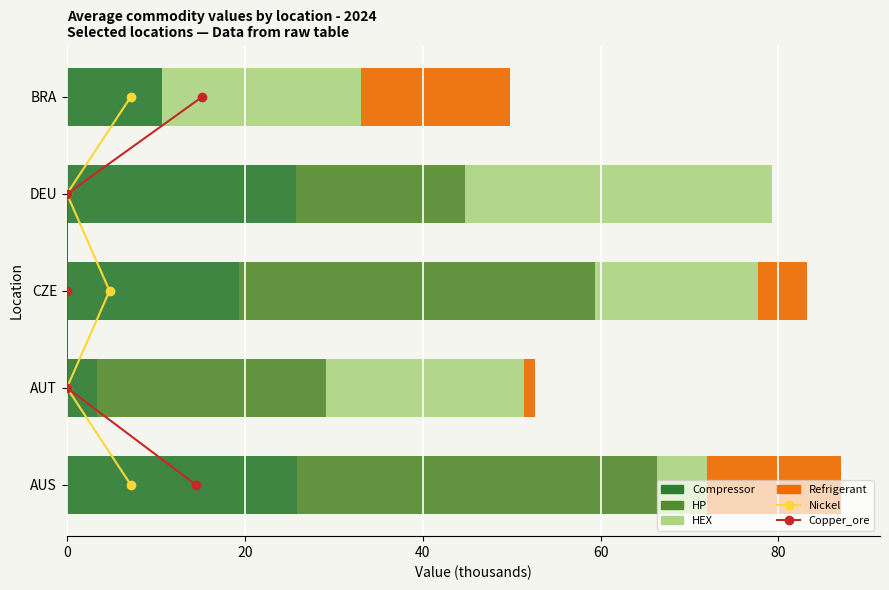

Which series has the largest total across all categories?

HP